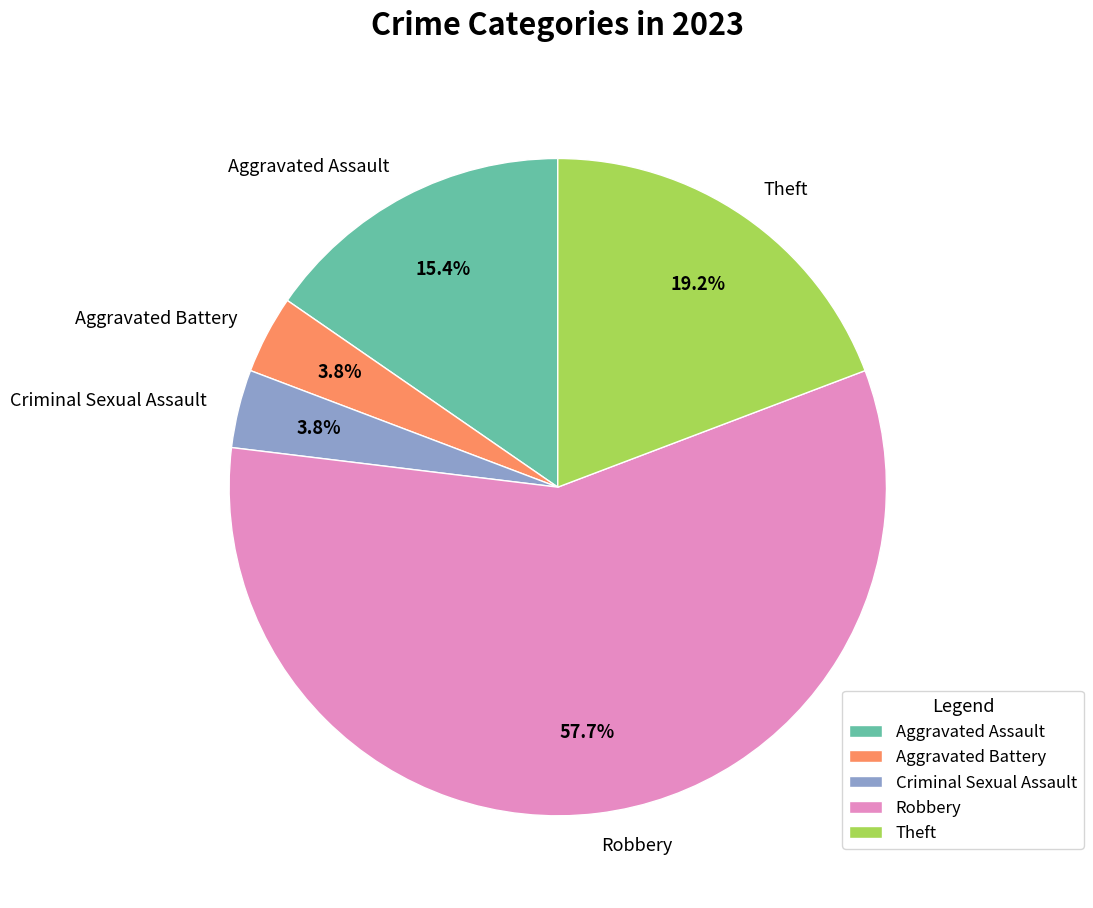

Combined, do Aggravated Battery and Theft account for over 50%?

No